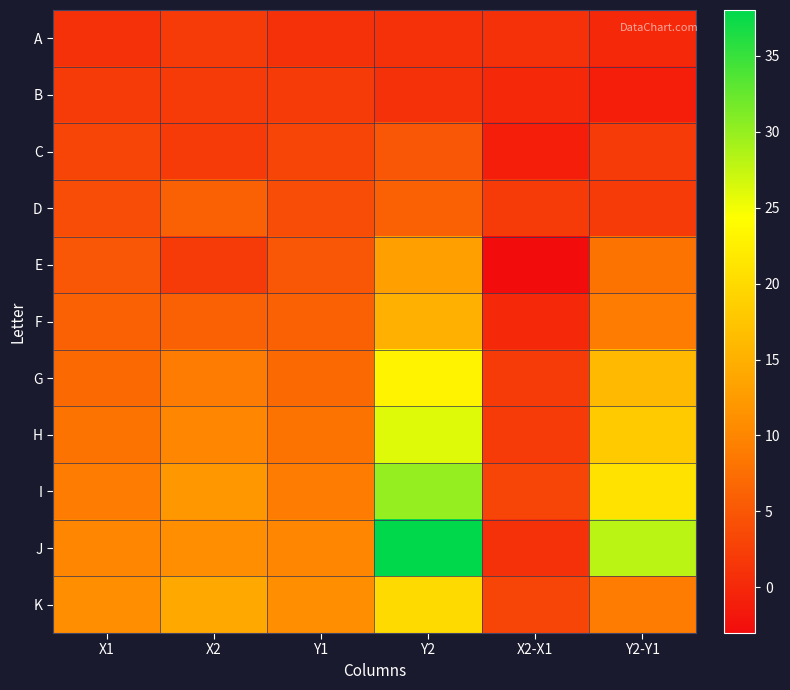

At how many categories does at least one series exceed 1?

6